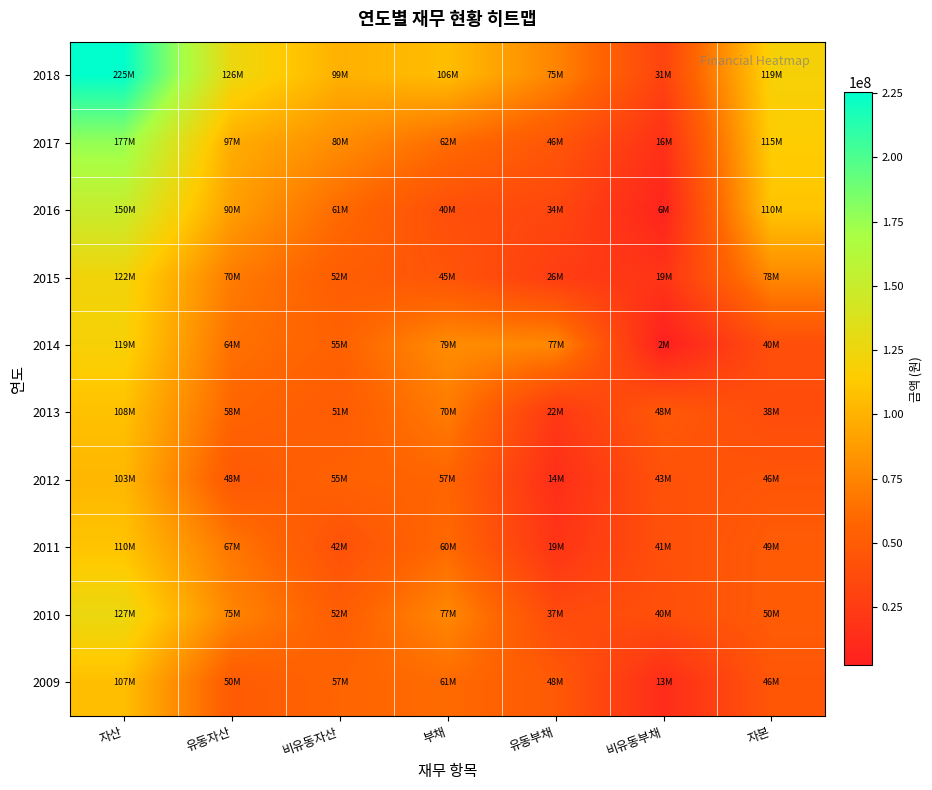

Reading left to right, list all the values displayed in this chart.

2018: 자산=225306865	유동자산=126478550	비유동자산=98828315	부채=106021912	유동부채=74957565	비유동부채=31064347	자본=119284953
2017: 자산=176822944	유동자산=97076319	비유동자산=79746625	부채=62038103	유동부채=46022004	비유동부채=16016100	자본=114784841
2016: 자산=150348958	유동자산=89531801	비유동자산=60817157	부채=40149205	유동부채=33803070	비유동부채=6346135	자본=110199753
2015: 자산=122341140	유동자산=70167102	비유동자산=52174037	부채=44785143	유동부채=26004281	비유동부채=18780862	자본=77555997
2014: 자산=119192627	유동자산=64070297	비유동자산=55122329	부채=79399948	유동부채=77032661	비유동부채=2367287	자본=39792679
2013: 자산=108103126	유동자산=57576479	비유동자산=50526646	부채=70204288	유동부채=22192237	비유동부채=48012051	자본=37898837
2012: 자산=102649079	유동자산=47748910	비유동자산=54900169	부채=57013124	유동부채=14301236	비유동부채=42711888	자본=45635955
2011: 자산=109537364	유동자산=67491344	비유동자산=42046021	부채=60059180	유동부채=18823777	비유동부채=41235402	자본=49478185
2010: 자산=126884679	유동자산=75311573	비유동자산=51573106	부채=76984374	유동부채=36609415	비유동부채=40374959	자본=49900305
2009: 자산=106921302	유동자산=49543980	비유동자산=57377322	부채=60989151	유동부채=48384915	비유동부채=12604235	자본=45932151